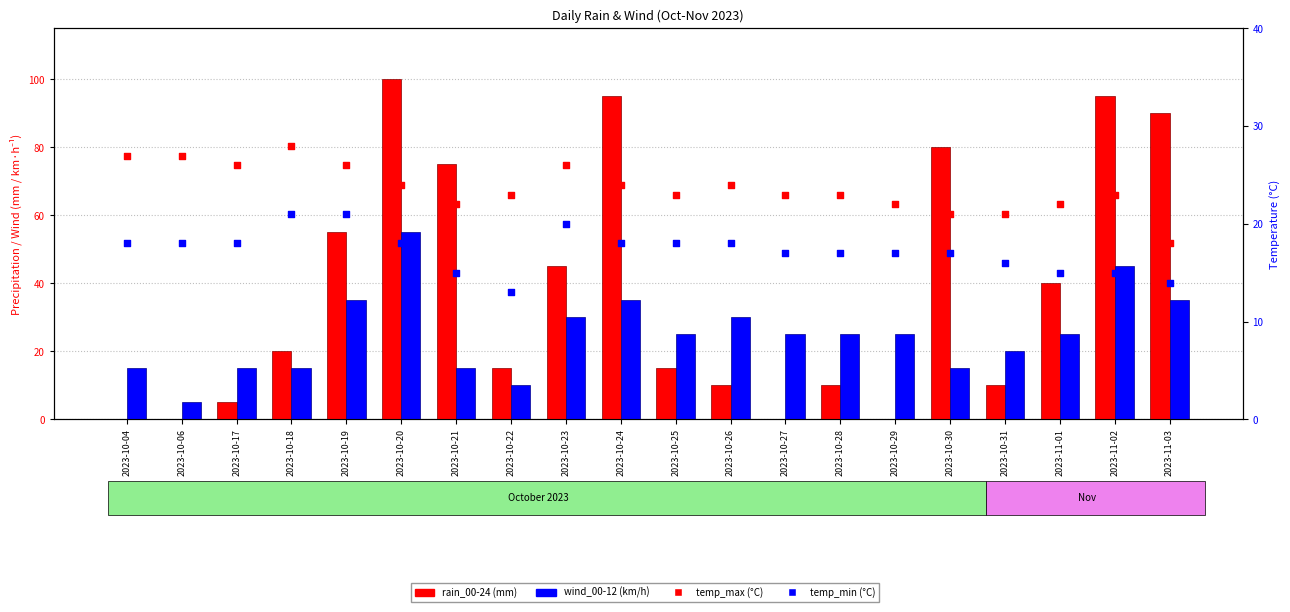

What are all the series names shown in the legend?

rain_00-24, wind_00-12, temp_max, temp_min